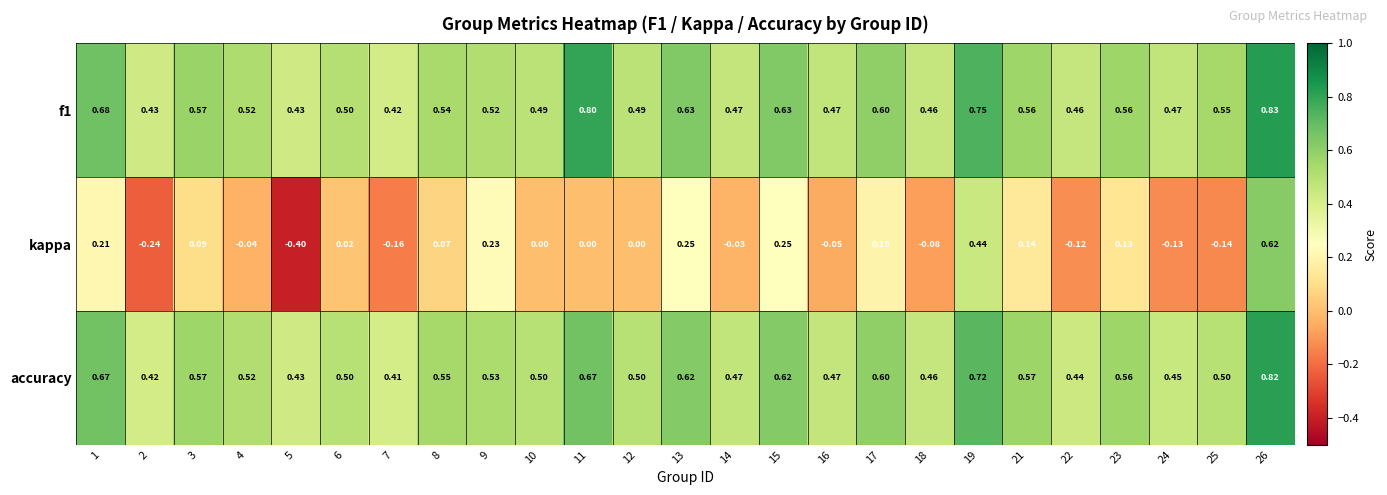

Which series has the largest range (max minus min)?

kappa